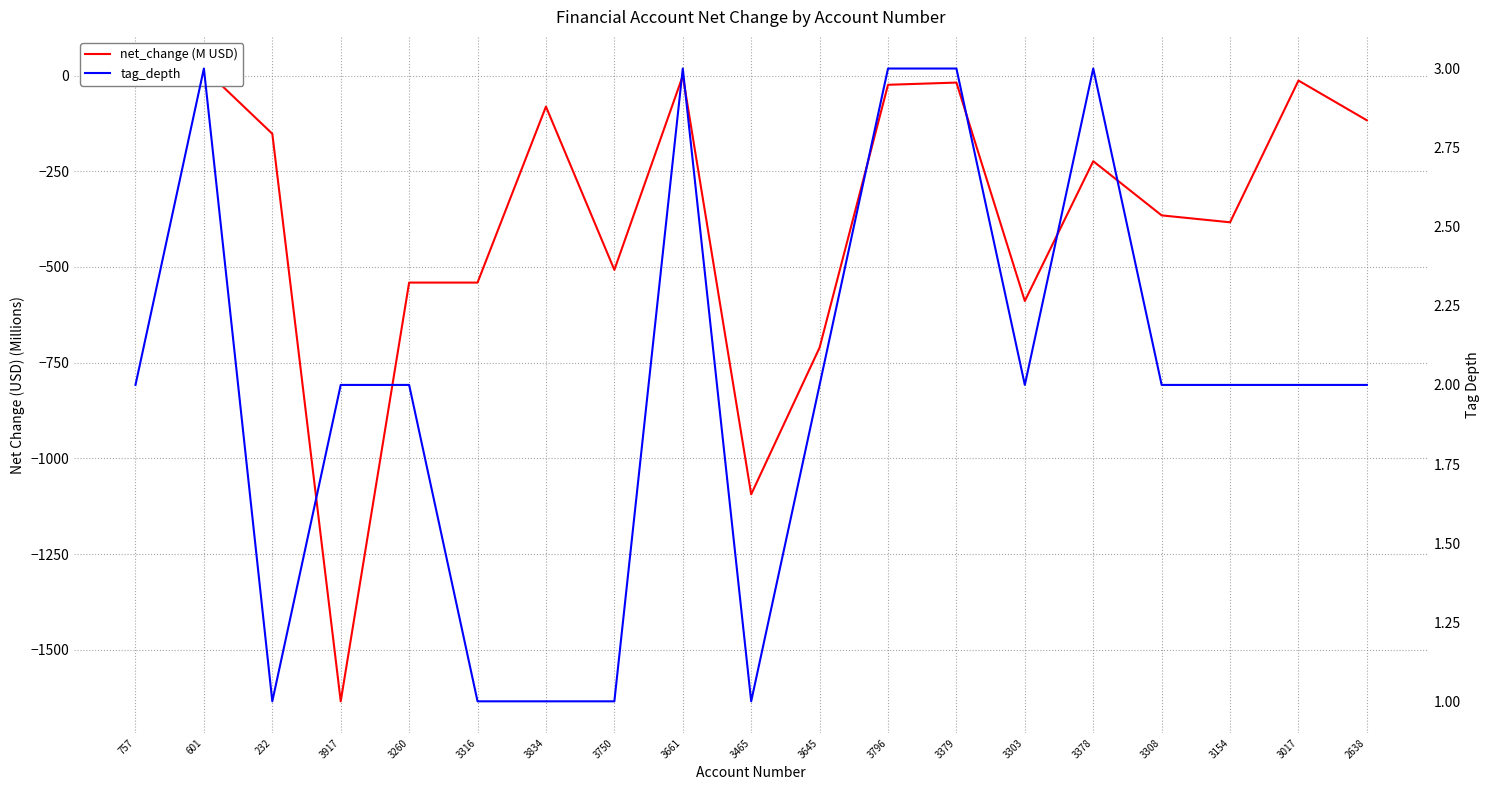

Does the chart display data point markers on the line(s)?

No